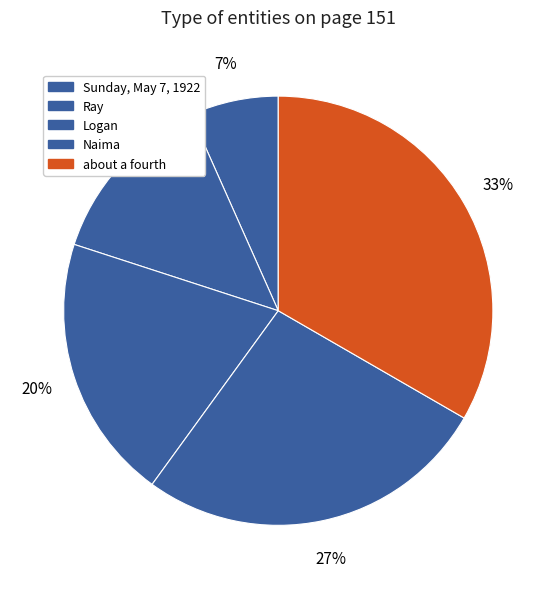

What is the ratio of the value at Sunday, May 7, 1922 to the value at Ray?

0.5